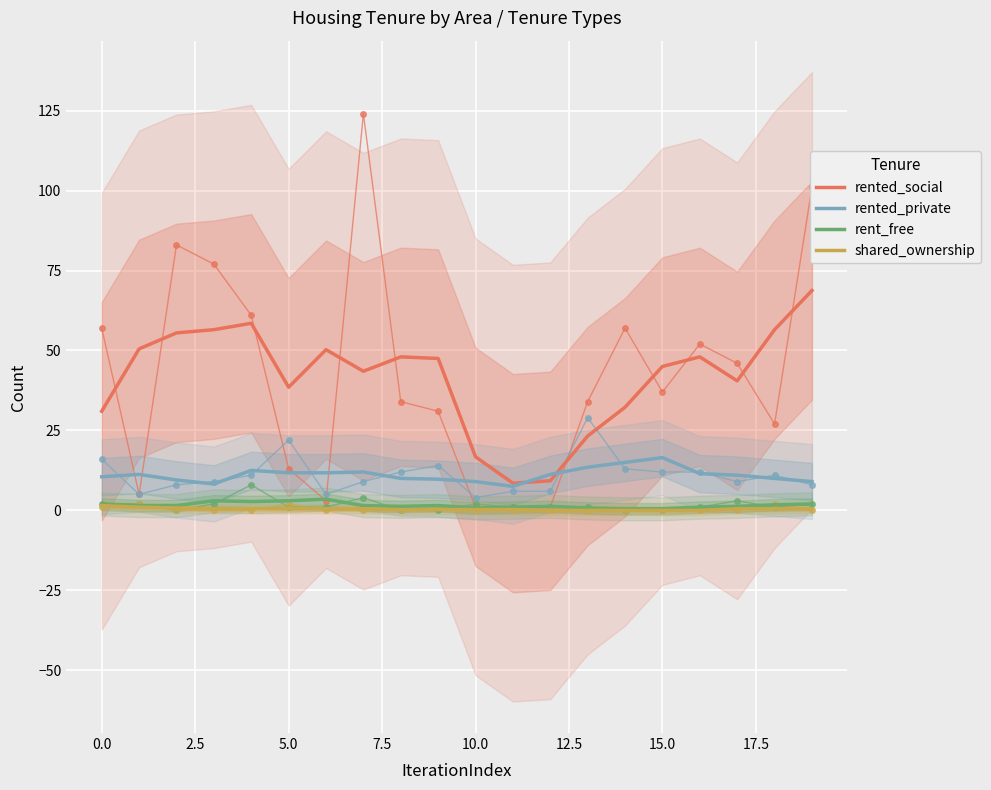

The rented_private series shows 7.0 at 12. True or false?

False